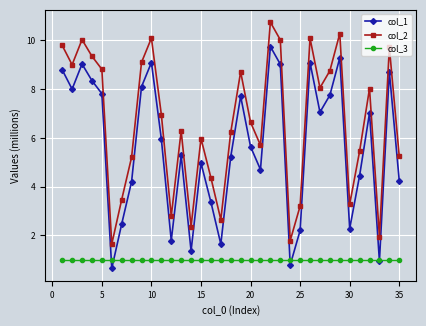

True or false: col_2 has more than 2 interior local peaks.

True